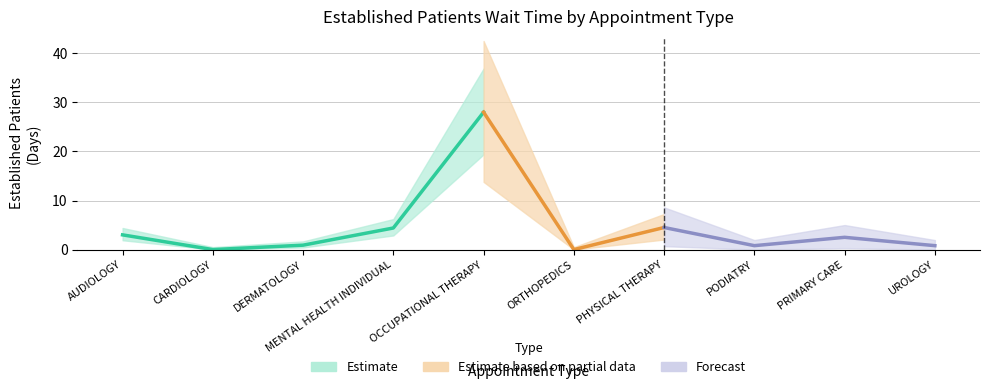

What is the sum of the values at CARDIOLOGY and AUDIOLOGY?

3.0